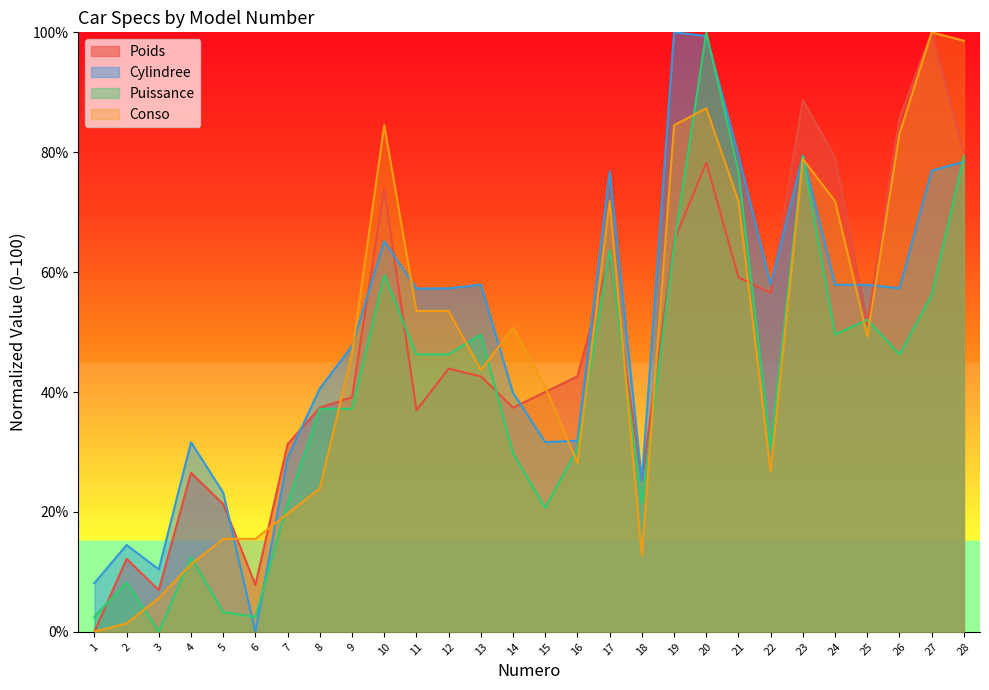

Reading left to right, what are all the values shown in this chart?

Poids: 1=0.0	2=12.2	3=7.0	4=26.5	5=21.3	6=7.8	7=31.3	8=37.4	9=39.1	10=73.9	11=37.0	12=43.9	13=42.6	14=37.4	15=40.0	16=42.6	17=62.6	18=25.2	19=65.2	20=78.3	21=59.1	22=56.5	23=88.7	24=79.1	25=51.3	26=85.7	27=100.0	28=80.0
Cylindree: 1=8.1	2=14.5	3=10.4	4=31.6	5=23.2	6=0.0	7=29.1	8=40.6	9=47.7	10=65.1	11=57.3	12=57.3	13=57.9	14=39.8	15=31.6	16=31.9	17=76.8	18=25.2	19=100.0	20=99.4	21=79.5	22=57.9	23=79.4	24=57.9	25=57.9	26=57.3	27=76.9	28=78.4
Puissance: 1=2.5	2=8.3	3=0.0	4=12.4	5=3.3	6=2.5	7=21.5	8=37.2	9=37.2	10=59.5	11=46.3	12=46.3	13=49.6	14=29.8	15=20.7	16=30.6	17=63.6	18=21.5	19=64.5	20=100.0	21=76.9	22=30.6	23=79.3	24=49.6	25=52.1	26=46.3	27=56.2	28=79.3
Conso: 1=0.0	2=1.4	3=5.6	4=11.3	5=15.5	6=15.5	7=19.7	8=23.9	9=46.5	10=84.5	11=53.5	12=53.5	13=43.7	14=50.7	15=40.8	16=28.2	17=71.8	18=12.7	19=84.5	20=87.3	21=71.8	22=26.8	23=78.9	24=71.8	25=49.3	26=83.1	27=100.0	28=98.6